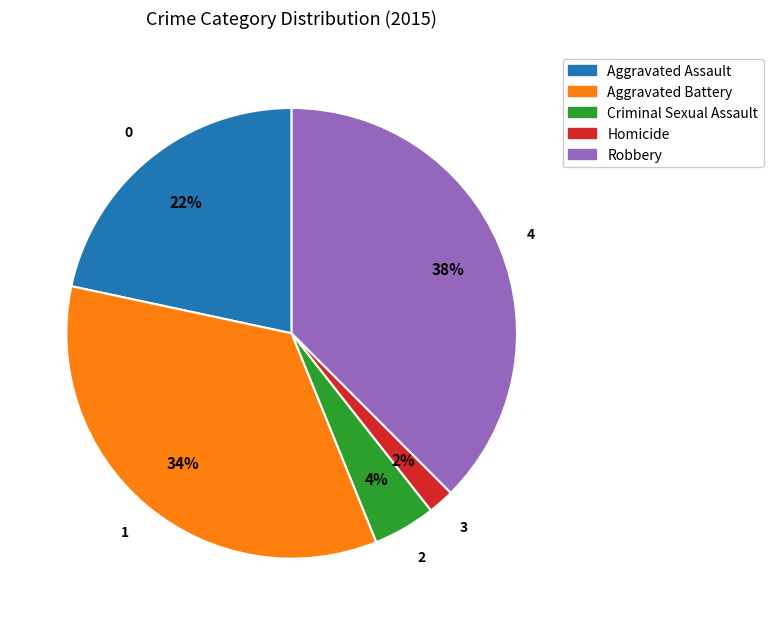

To the nearest percent, what portion does Robbery represent?

38%